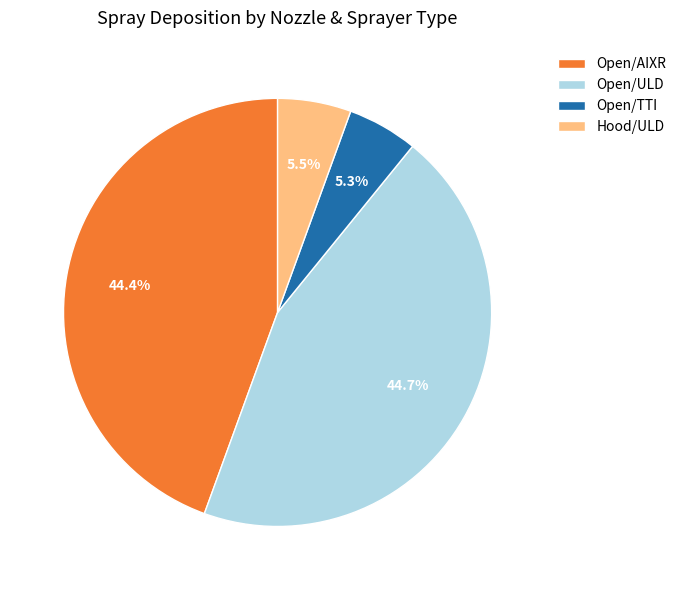

What percentage is the Open/ULD slice, to the nearest percent?

45%